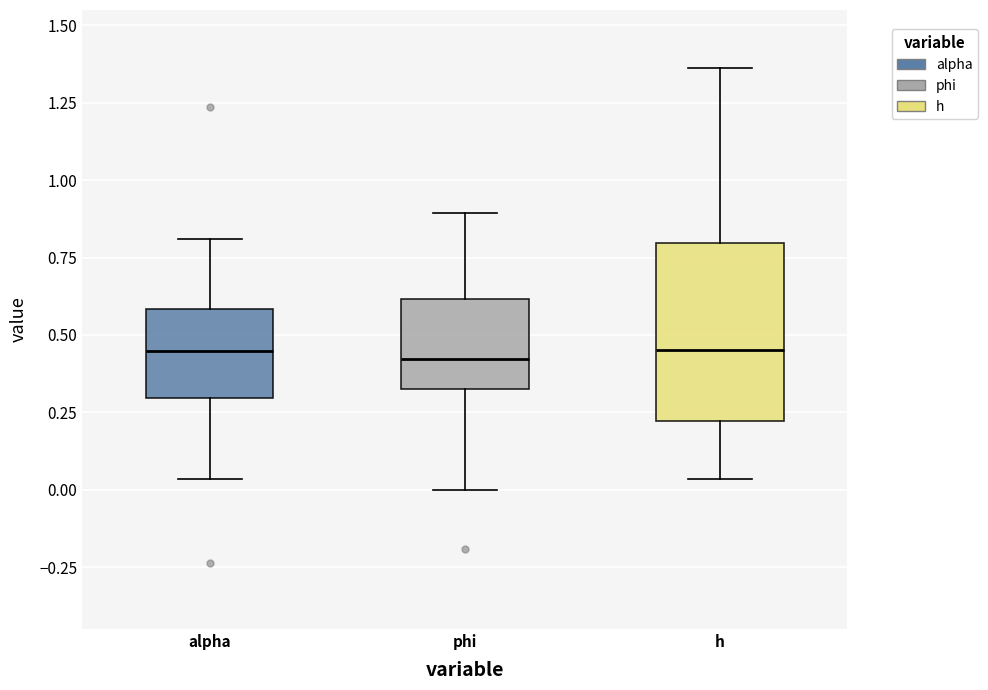

Where does the lower whisker of the box for h end on the y-axis? The values are not printed on the chart, so give them approximately, as read against the axis.

0.05